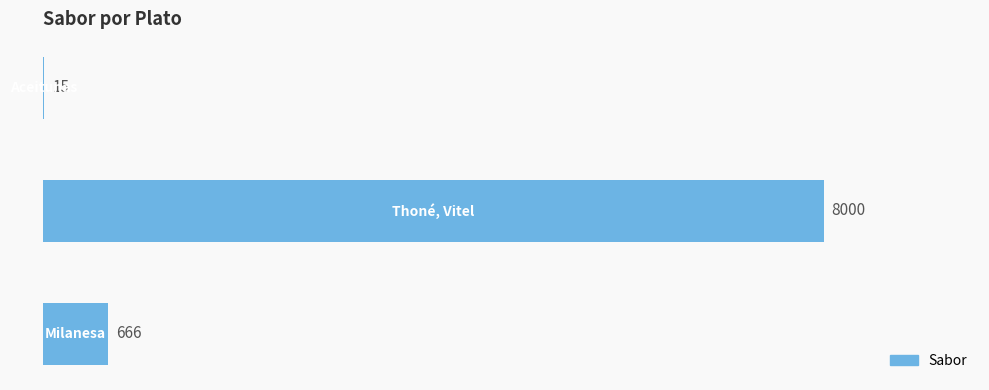

What is the maximum value shown in the chart?

8000